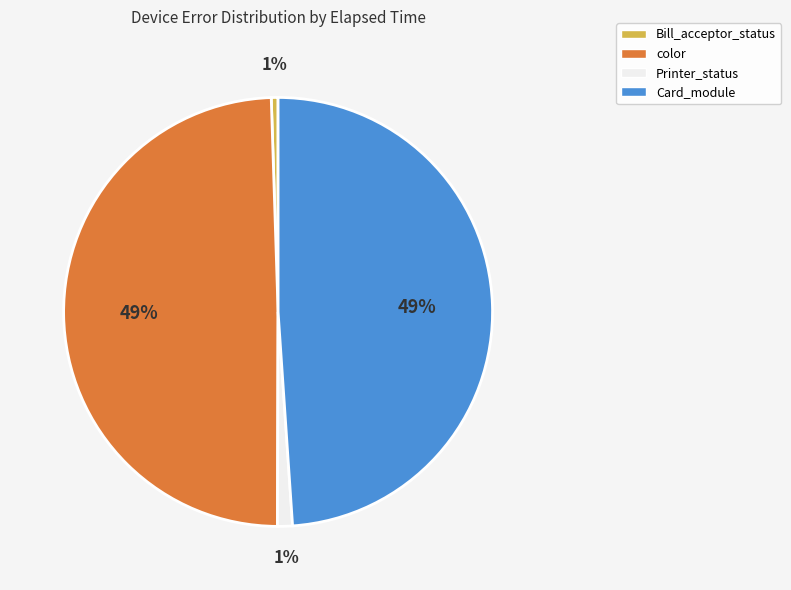

True or false: Card_module accounts for 36% of the total.

False